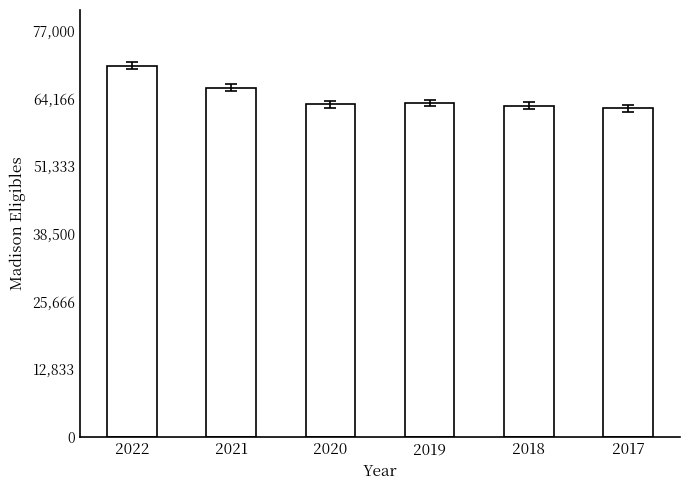

What is the value of the 2nd bar from the left?

66217